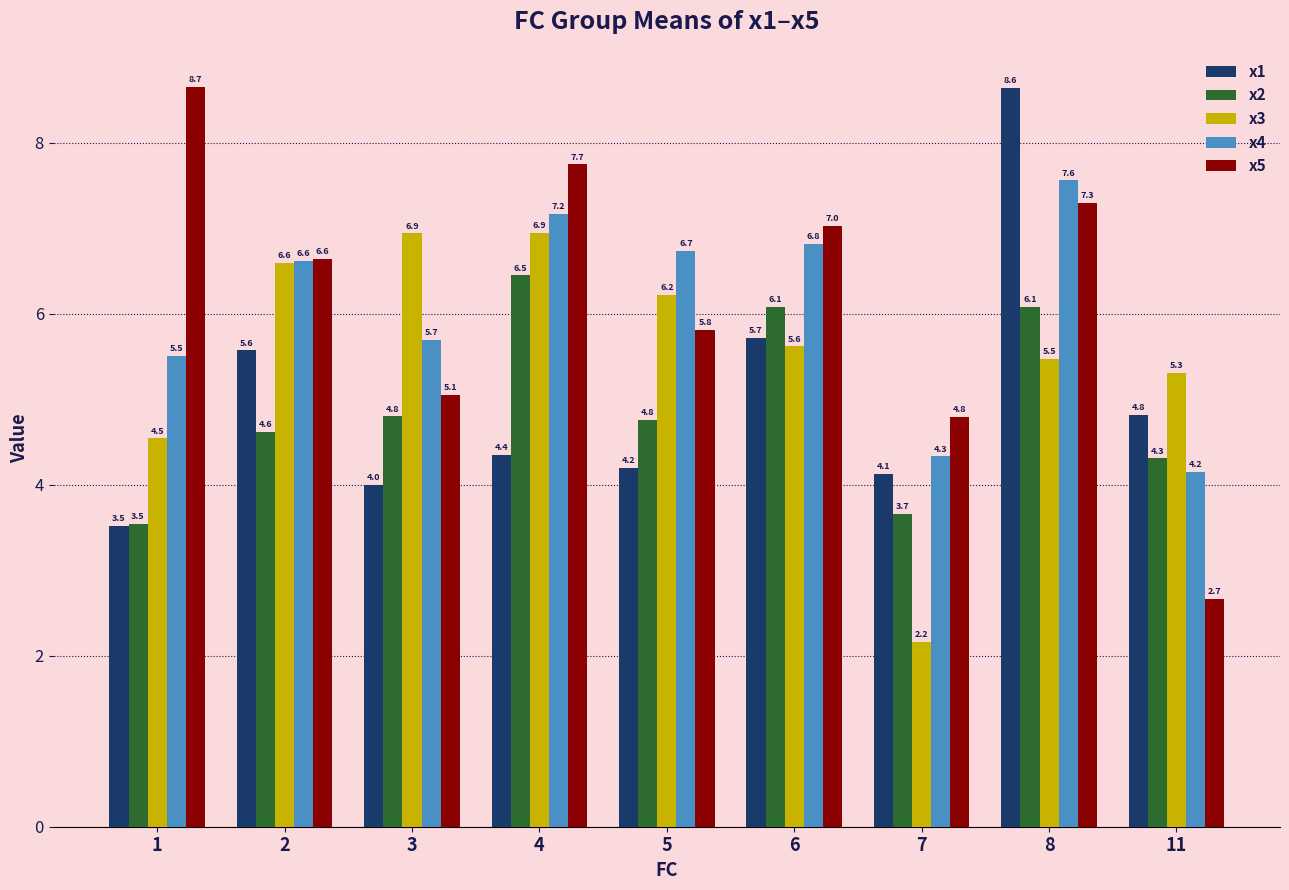

True or false: x1 has a value of 4.4 at 4.

True